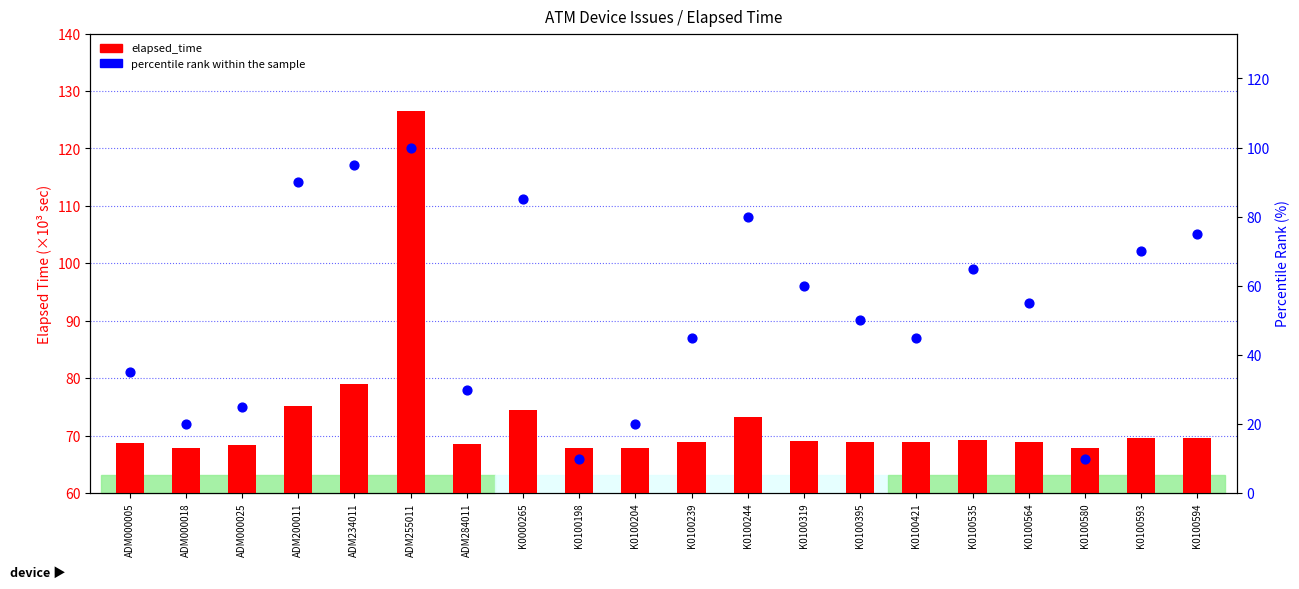

Which series has the largest total across all categories?

elapsed_time (÷1000 s)